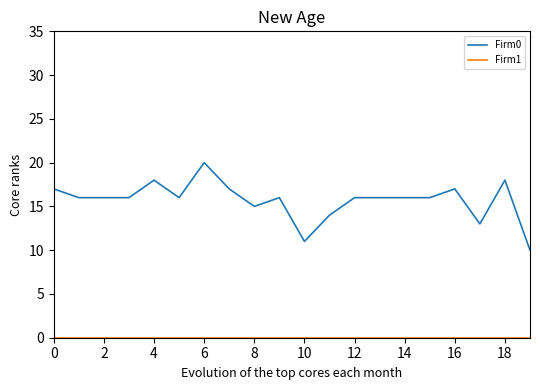

Which series has the widest spread of values?

Firm0